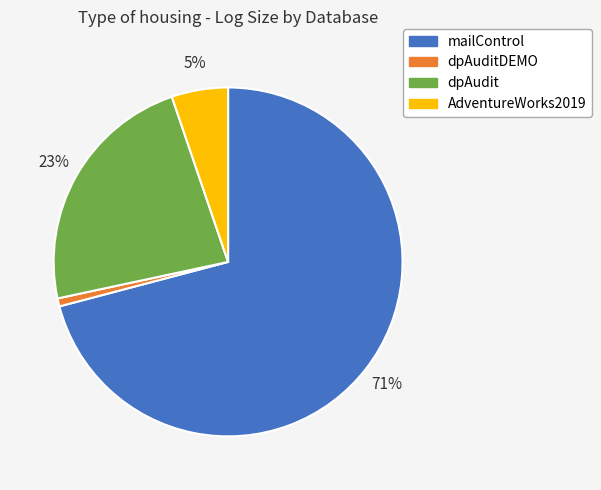

Combined, do dpAuditDEMO and dpAudit account for over 50%?

No